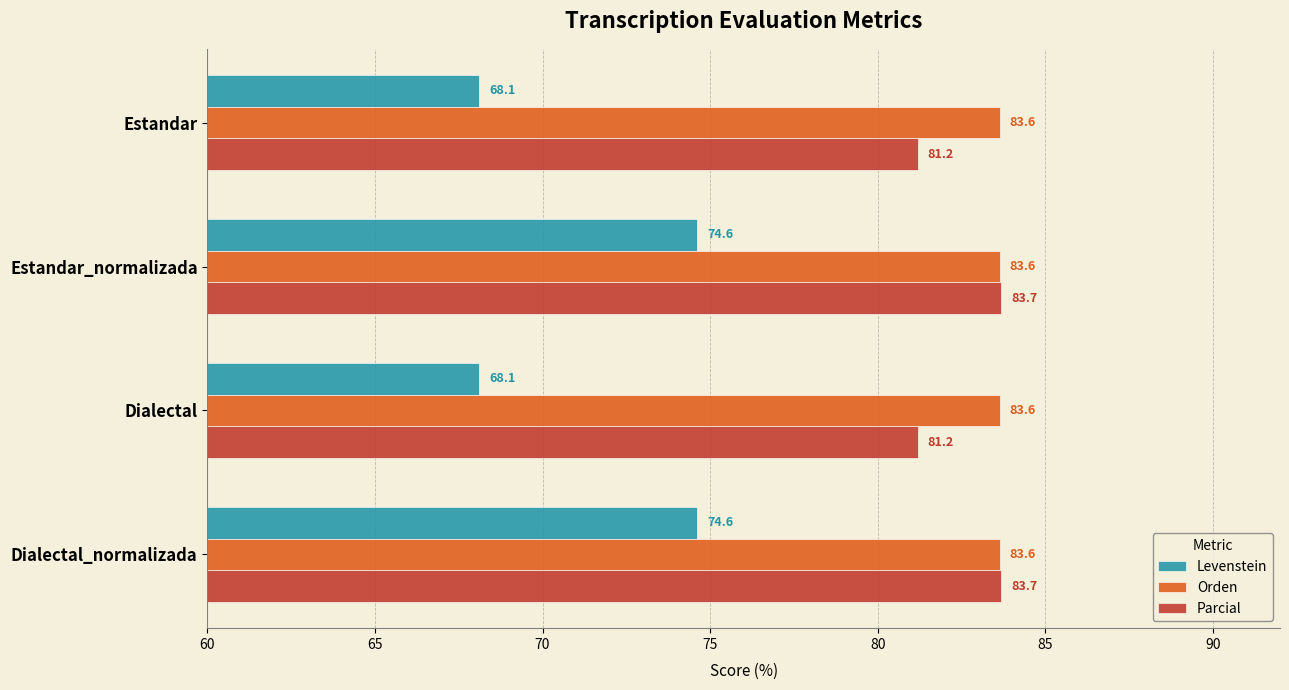

What is the smallest value displayed?

68.1